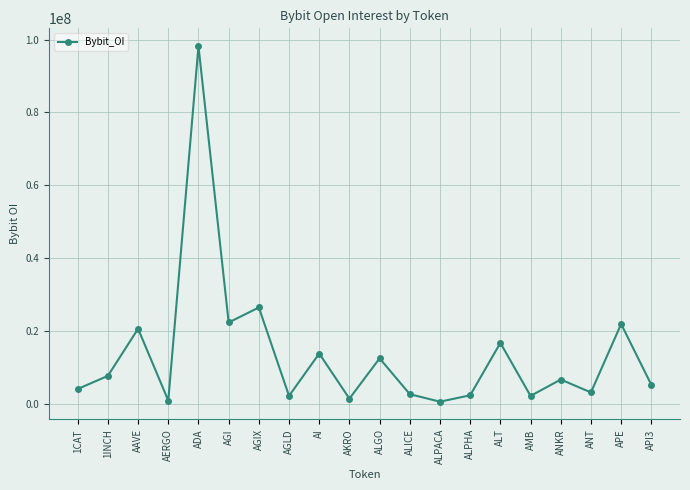

Which label corresponds to the largest value in the chart?

ADA